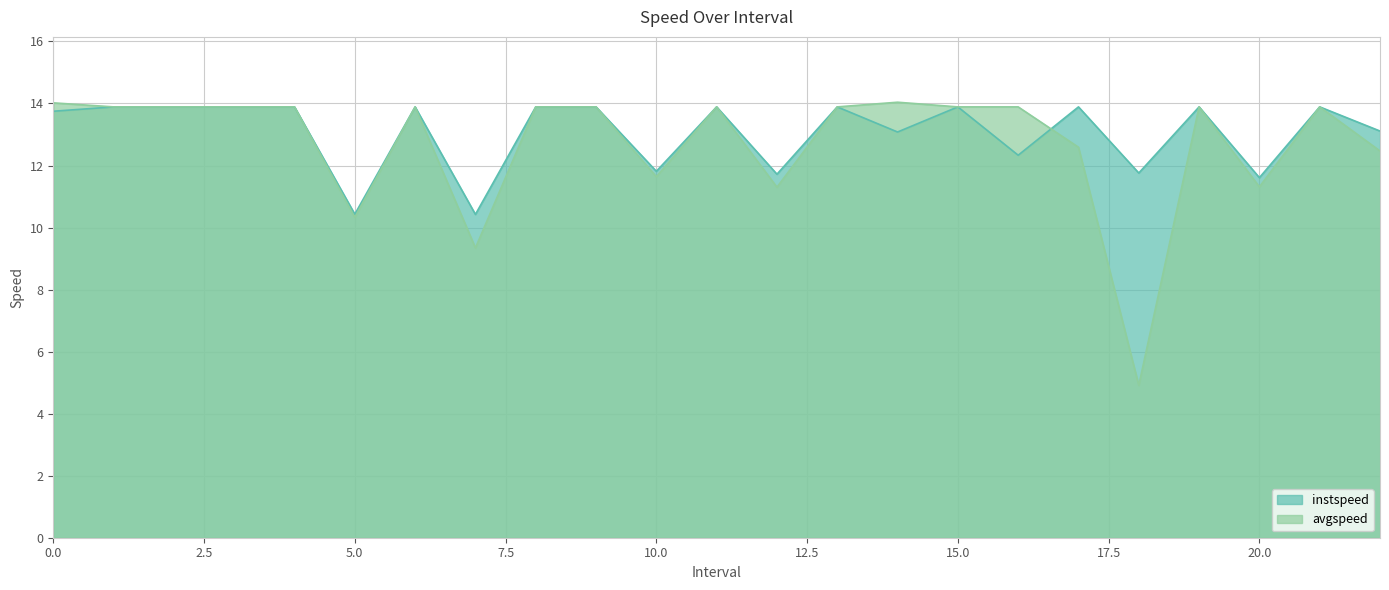

At which category is the sum across all series the highest?

1.0